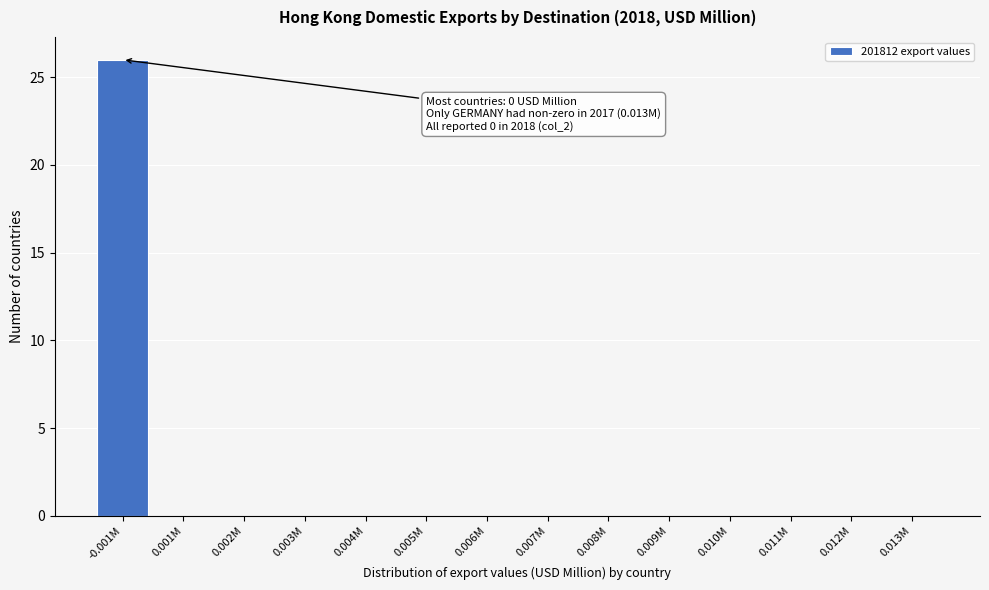

Reading right to left, list all the values displayed in this chart.

0.013M=0	0.012M=0	0.011M=0	0.010M=0	0.009M=0	0.008M=0	0.007M=0	0.006M=0	0.005M=0	0.004M=0	0.003M=0	0.002M=0	0.001M=0	-0.001M=26